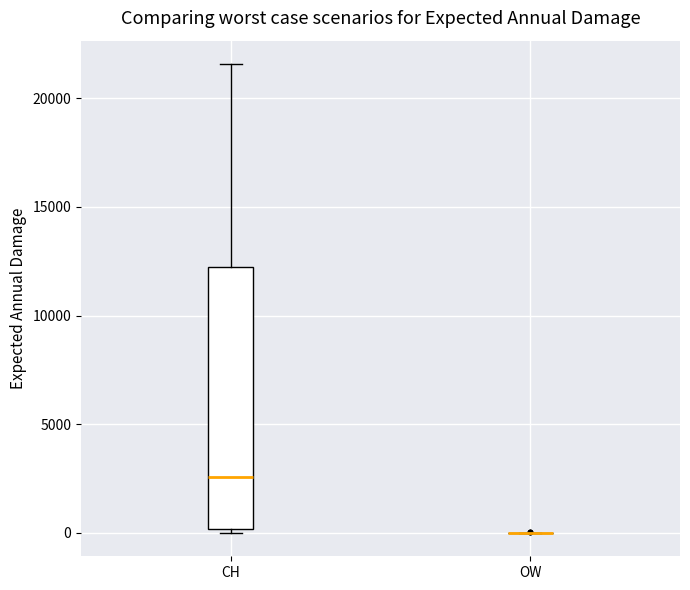

Which box is the tallest, from its lower edge to its upper edge?

CH